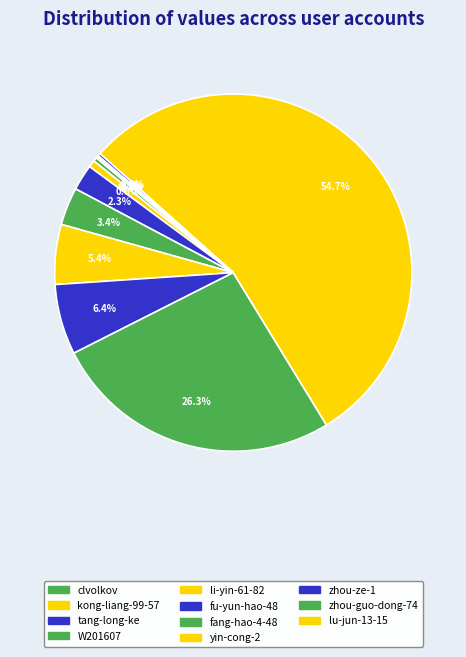

Rank the categories by value from highest to lowest.

yin-cong-2, fang-hao-4-48, fu-yun-hao-48, li-yin-61-82, W201607, tang-long-ke, kong-liang-99-57, clvolkov, zhou-ze-1, lu-jun-13-15, zhou-guo-dong-74